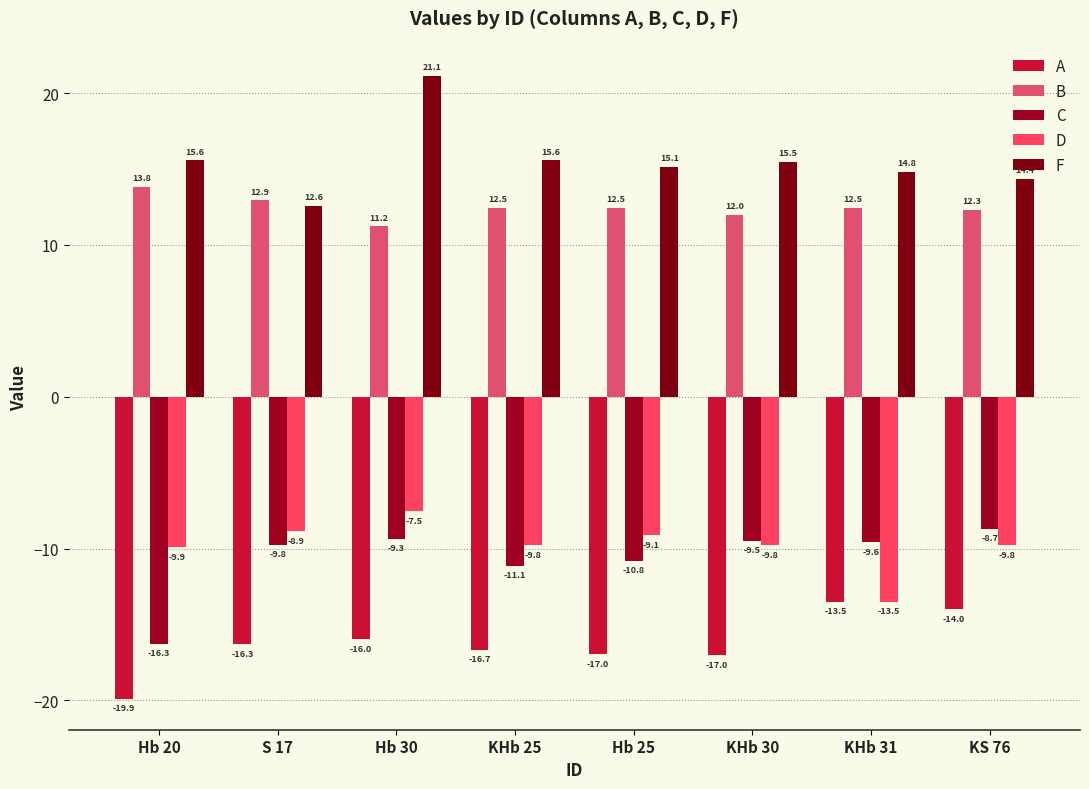

Is the value of F at KHb 25 greater than the value of C at KHb 30?

Yes